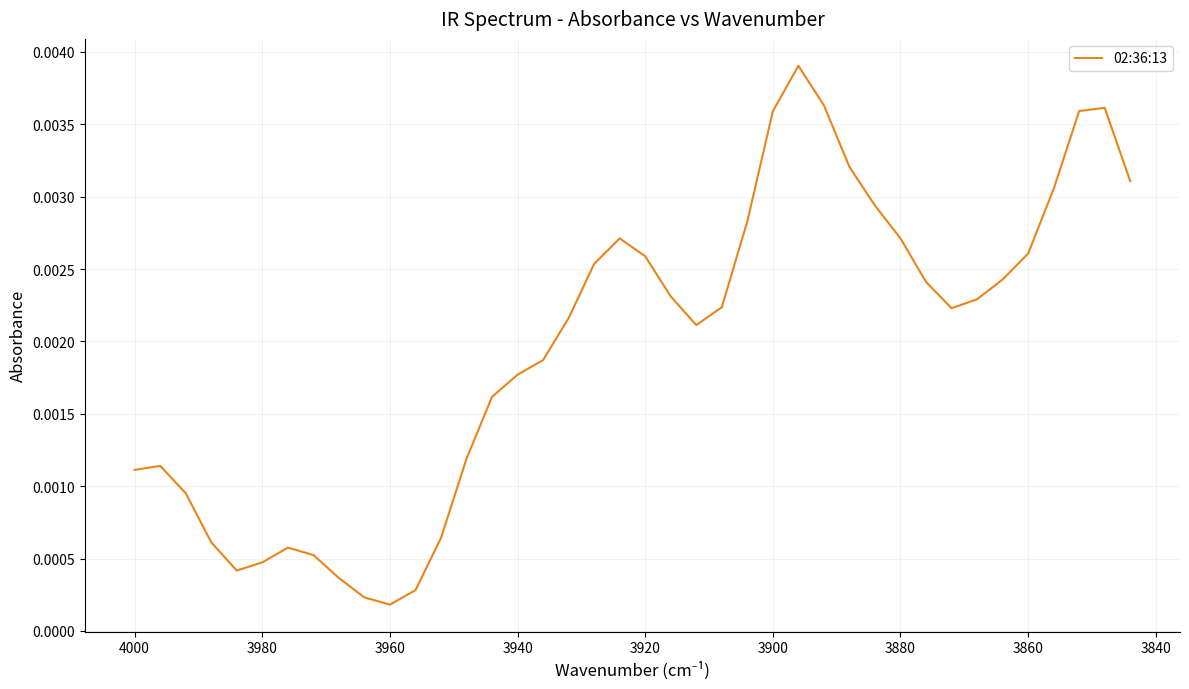

True or false: the data has more than 0 interior local peaks.

True